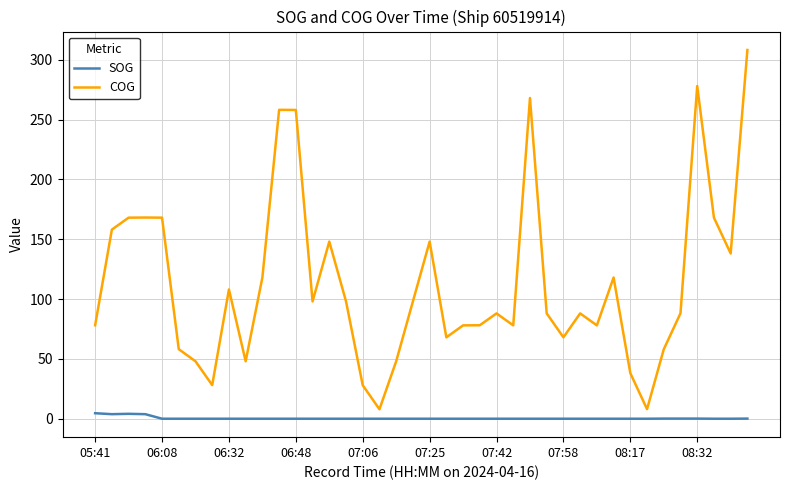

In COG, how many points are higher than both neighbors (excluding endpoints)?

10